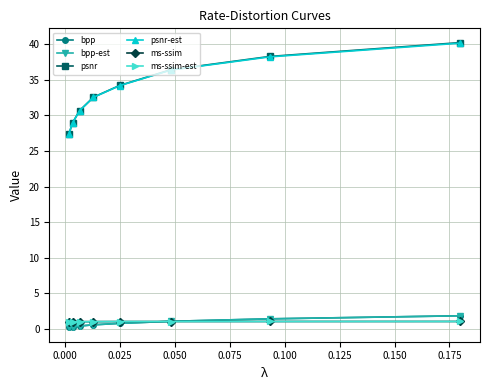

What is the minimum value for psnr-est?

27.4